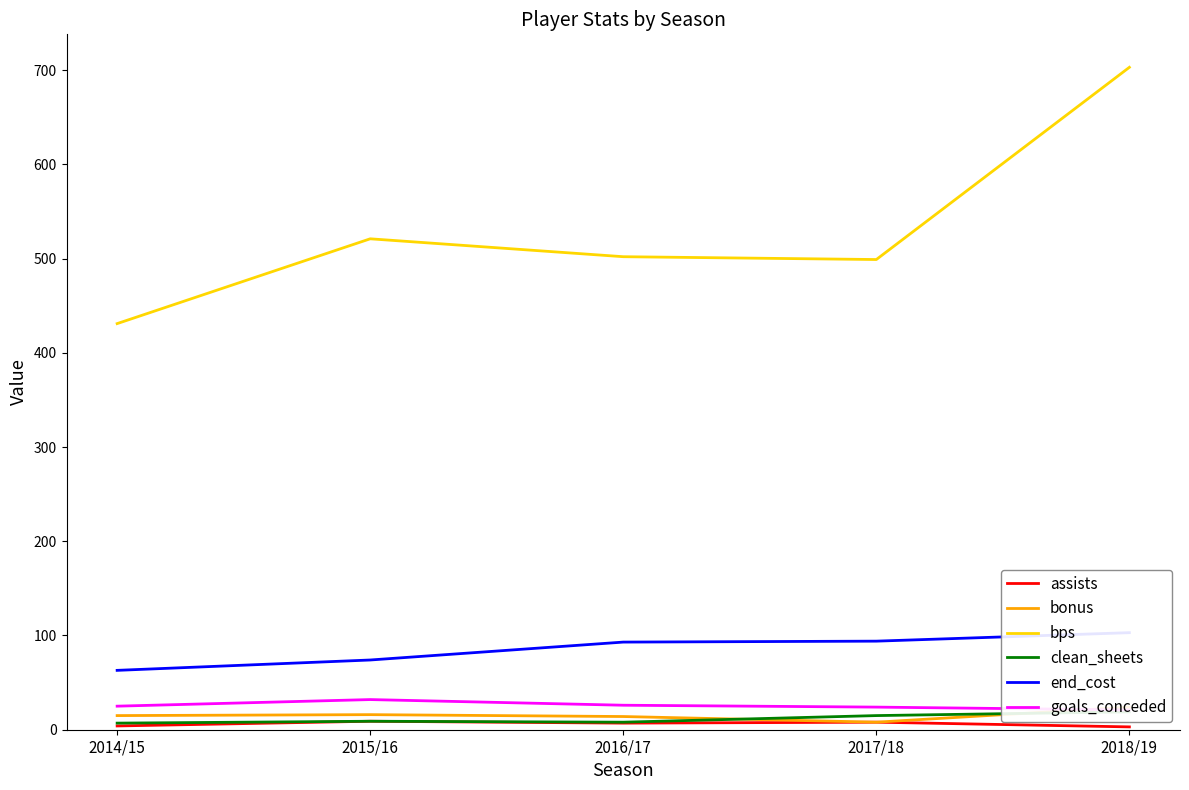

What is the greatest value displayed?

703